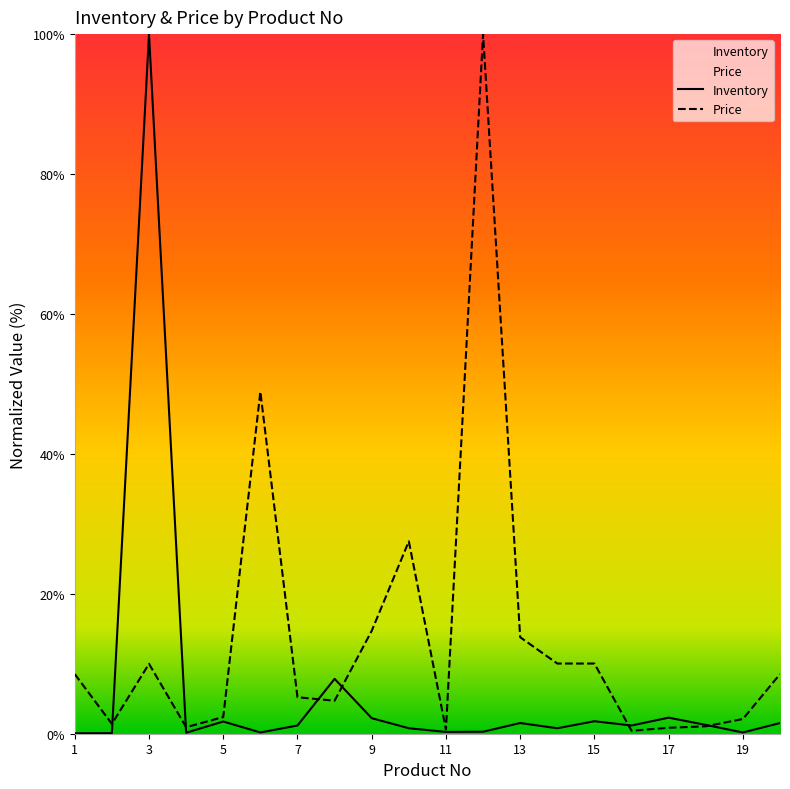

At which label is Inventory closest to 50?

8